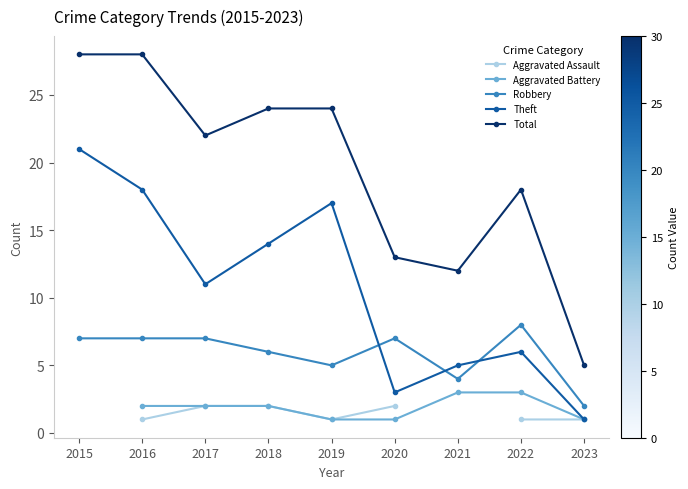

Rank the categories by Robbery value from lowest to highest.

2023, 2021, 2019, 2018, 2015, 2016, 2017, 2020, 2022